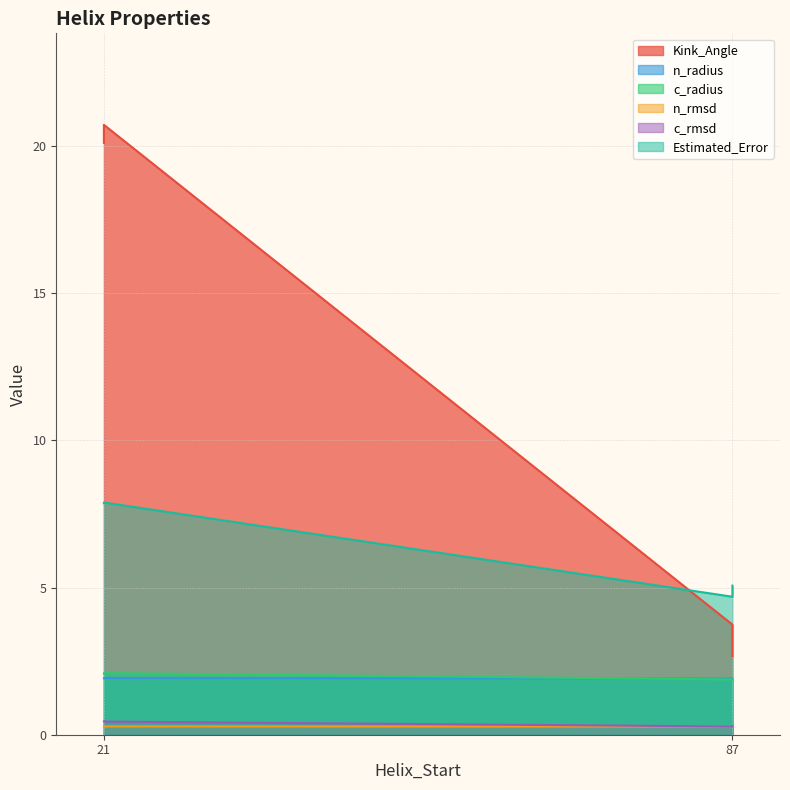

What is the approximate value of n_radius at 21?

1.9